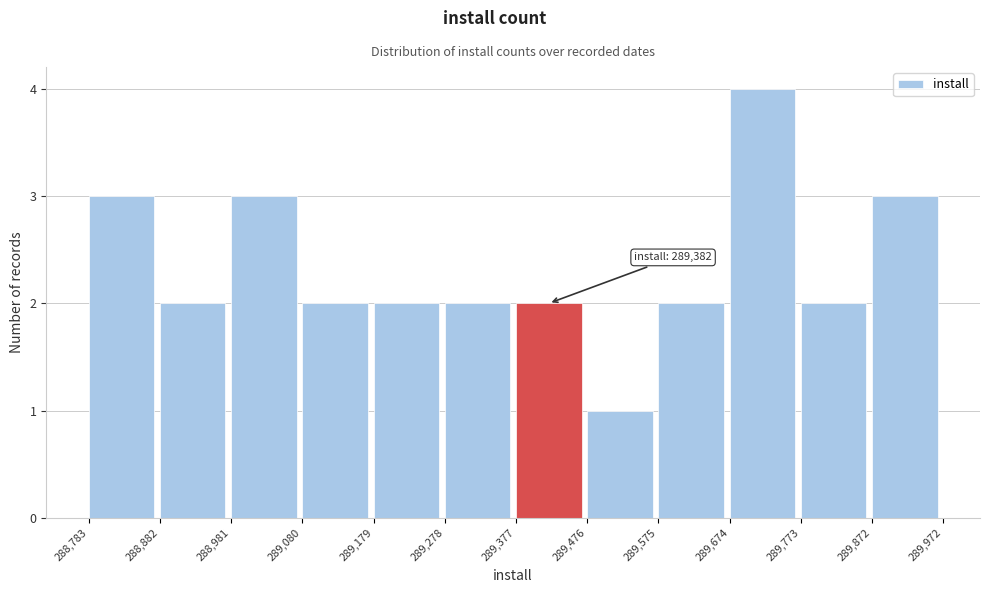

Over which range of the x-axis is the bar tallest?

289,674 to 289,773